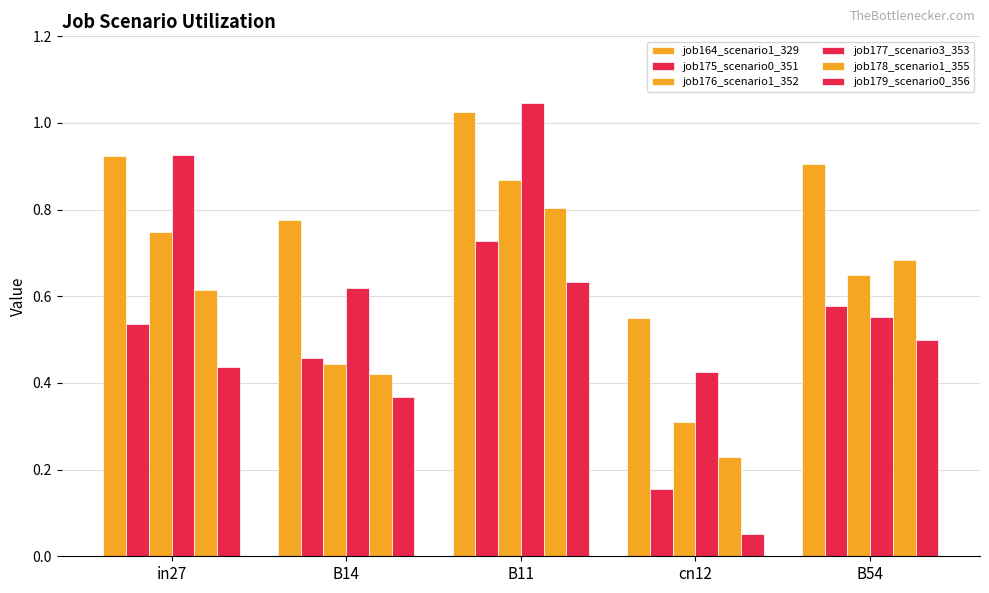

What is the difference between the highest and lowest values at B54?

0.4